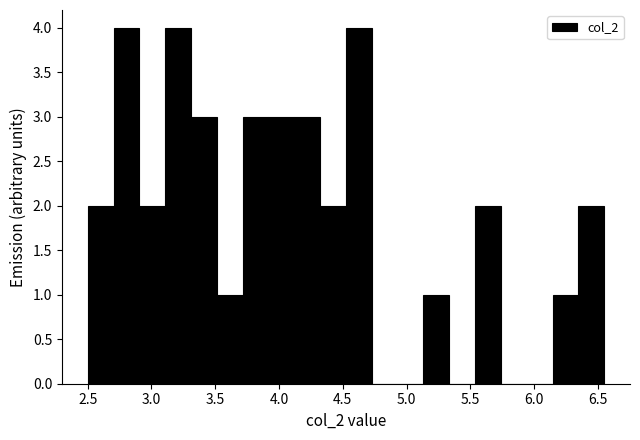

How tall is the bar that spans 6.35 to 6.55 on the x-axis? Neither the bar edges nor the heights are printed on the chart, so give them approximately, as read against the axes.

2